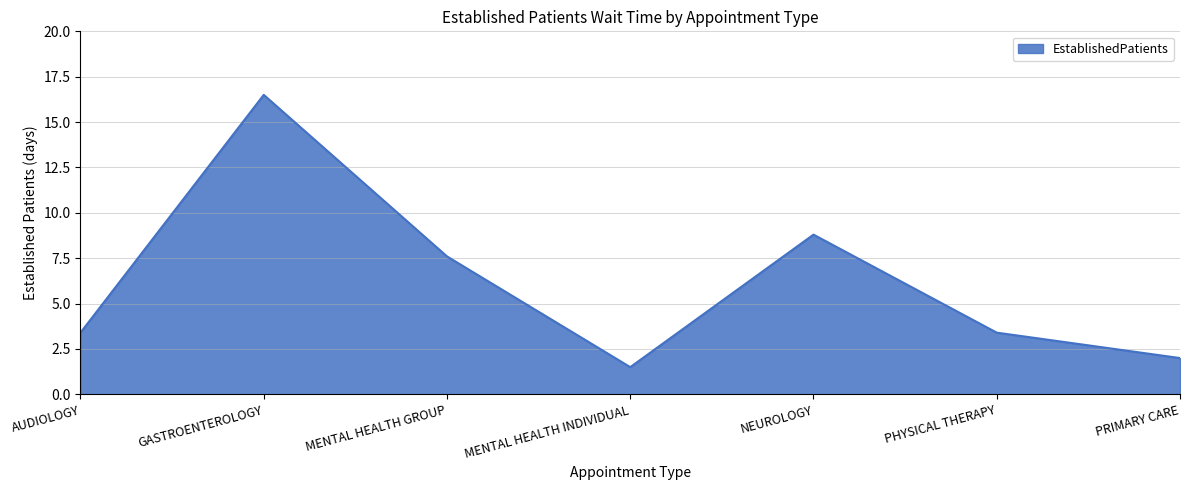

What is the change in value from AUDIOLOGY to PRIMARY CARE?

-1.4